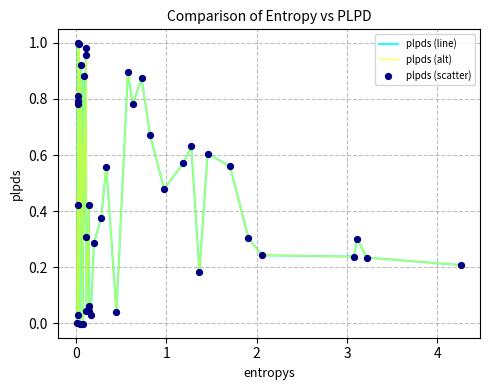

Is this an area chart (filled region under the line)?

No